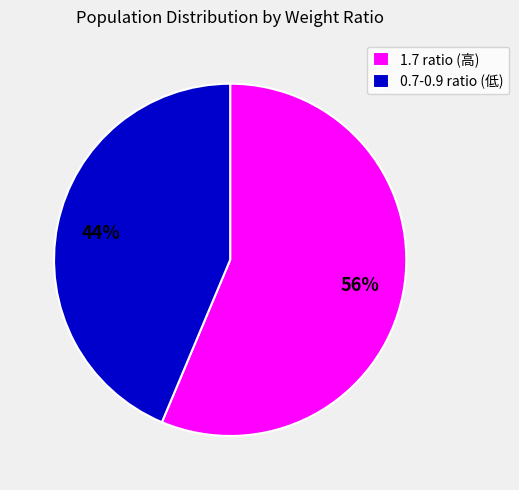

Is there any slice that represents more than half of the pie?

Yes